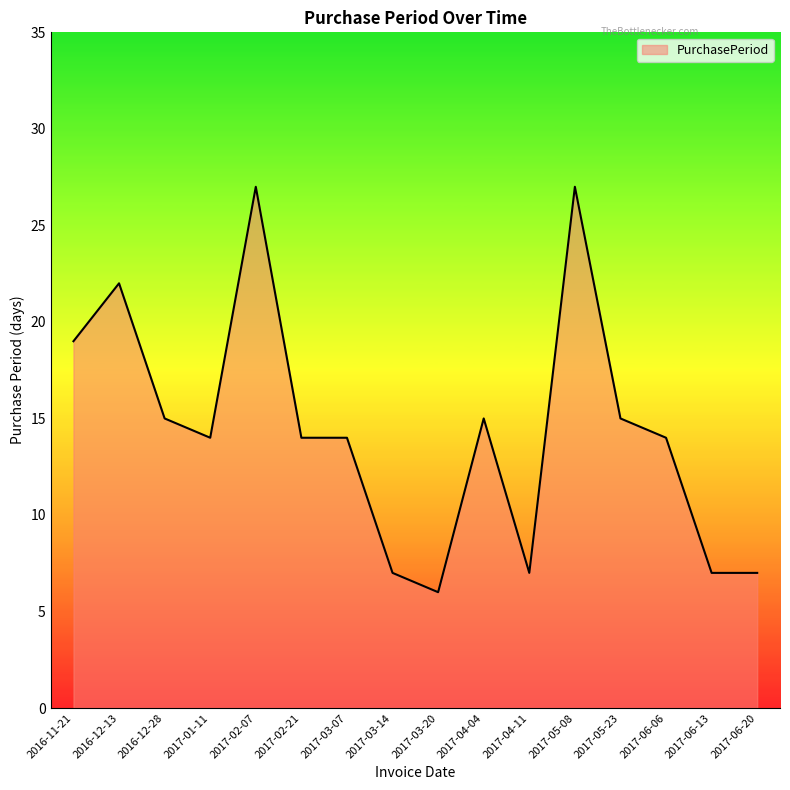

What is the difference between the values at 2017-02-21 and 2017-02-07?

13